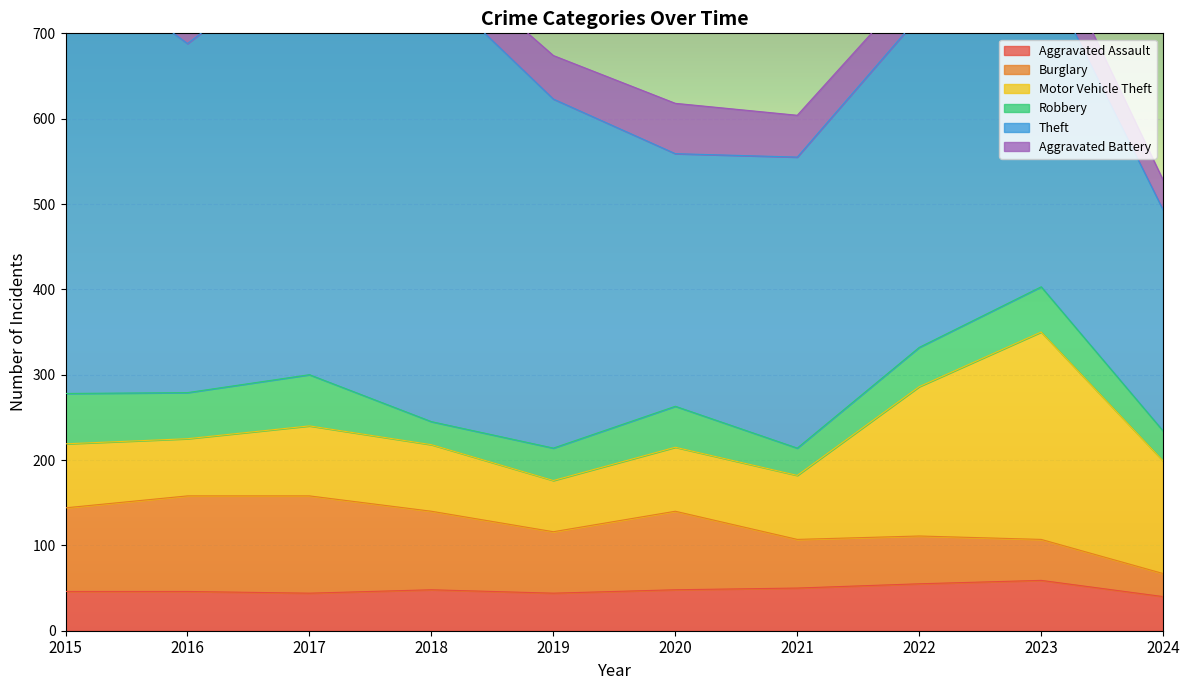

What is the spread (max minus min) of values at 2021?

309